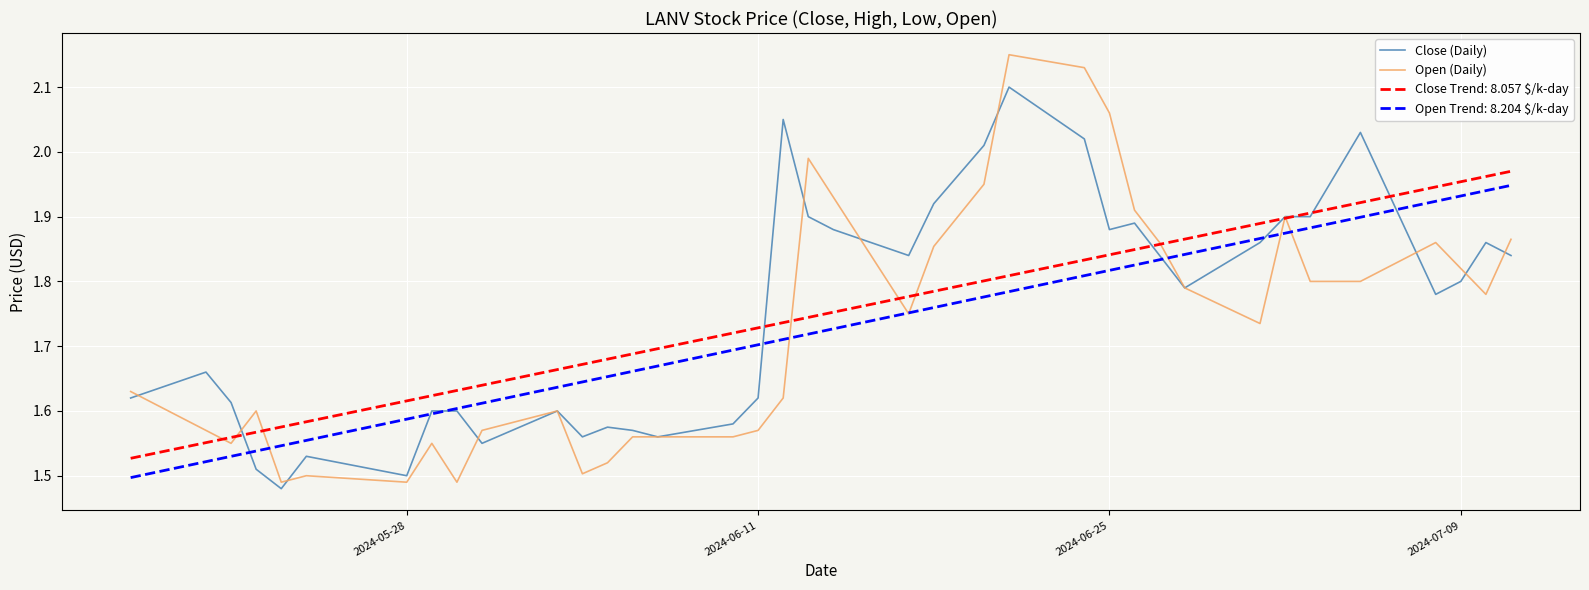

Which series has the largest range (max minus min)?

Open (Daily)